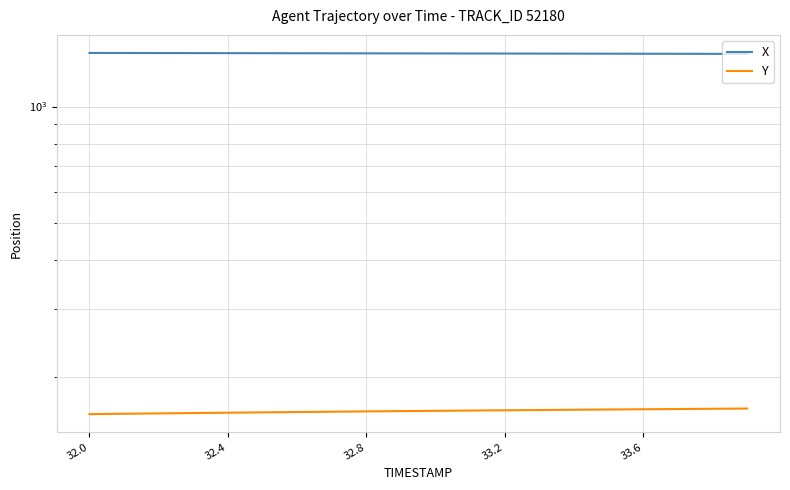

True or false: Y and X cross at least once.

False